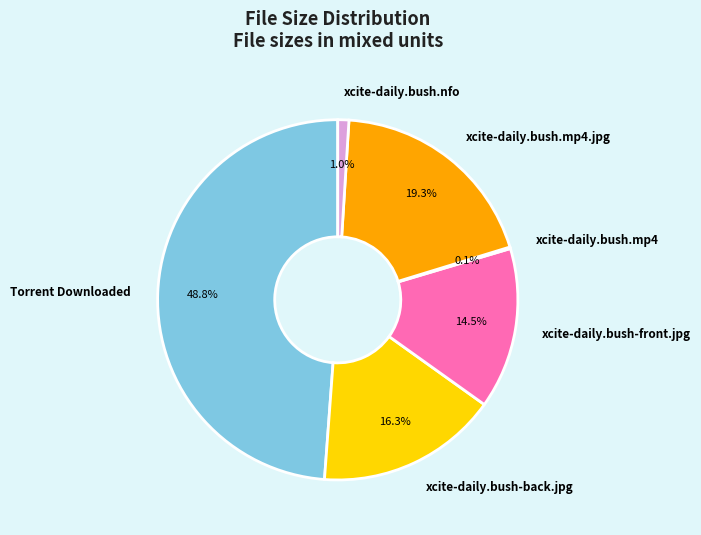

Which category has the biggest portion of the pie?

Torrent Downloaded